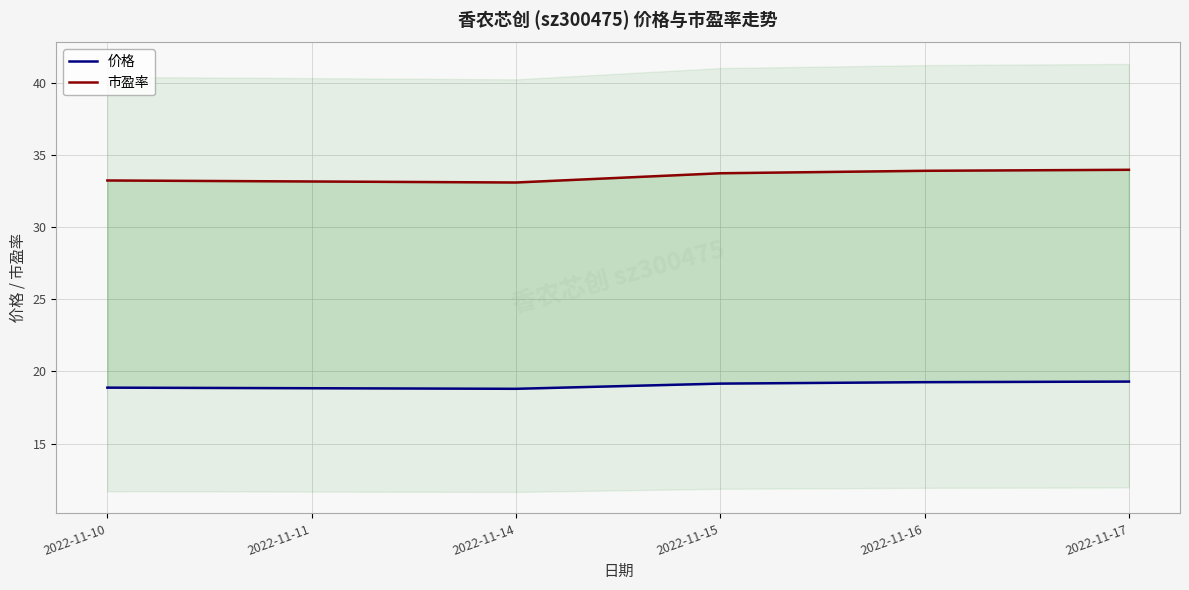

Which series has the largest range (max minus min)?

市盈率